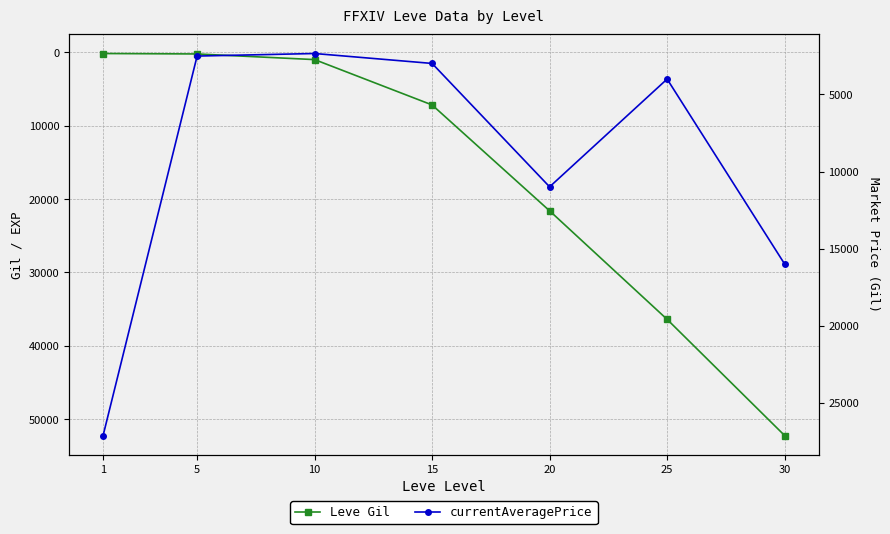

What is the value of the currentAveragePrice point at the 4th from the left?

2986.0